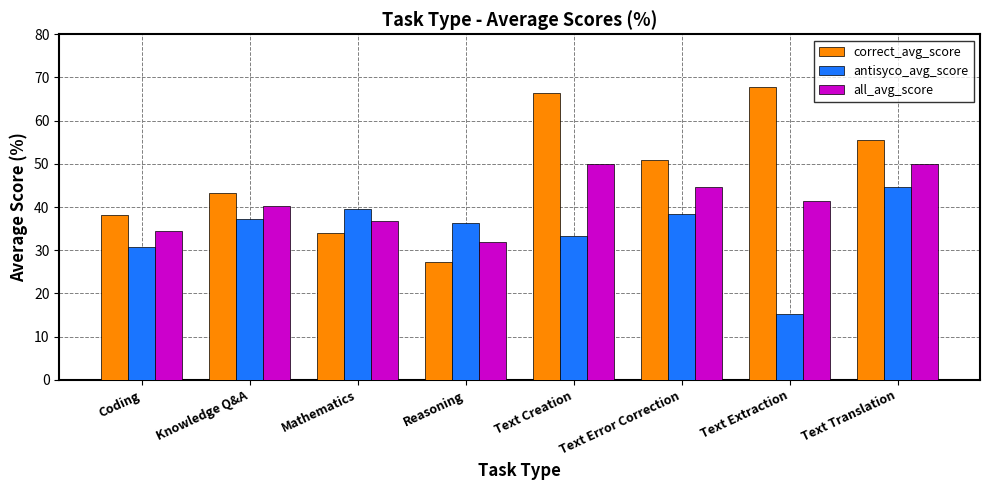

What is the total value across all series at Text Error Correction?

133.9